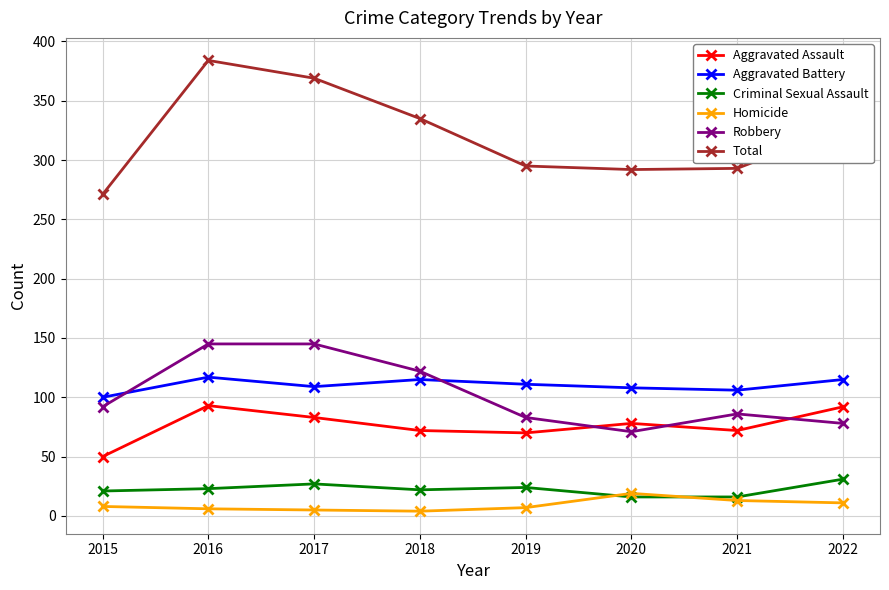

True or false: Homicide has a value of 6 at 2016.

True